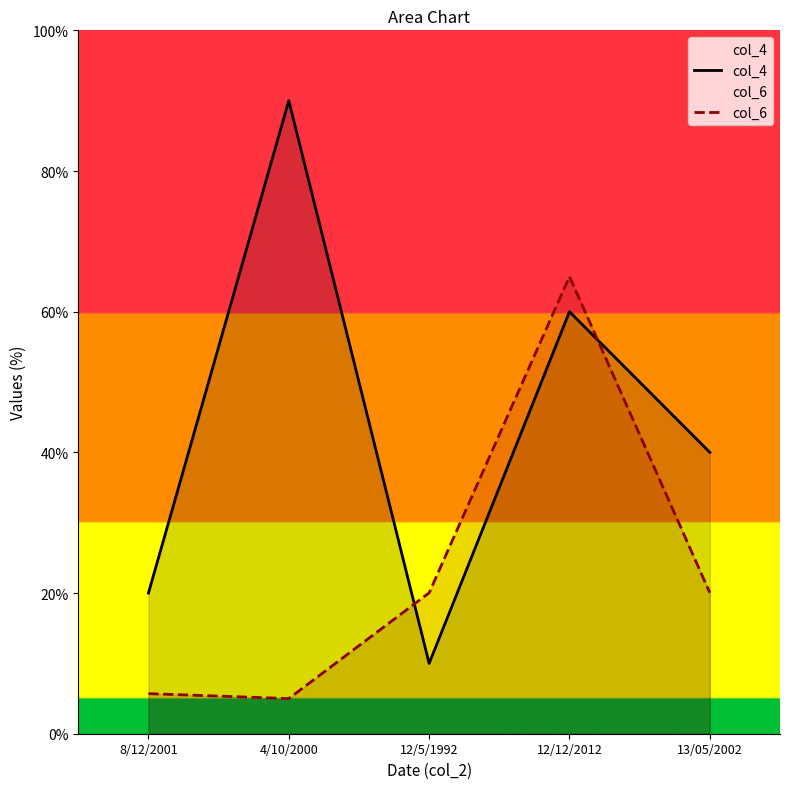

Reading left to right, what are all the values shown in this chart?

col_4: 8/12/2001=20.0	4/10/2000=90.0	12/5/1992=10.0	12/12/2012=60.0	13/05/2002=40.0
col_6: 8/12/2001=5.7	4/10/2000=5.0	12/5/1992=20.0	12/12/2012=65.0	13/05/2002=20.0